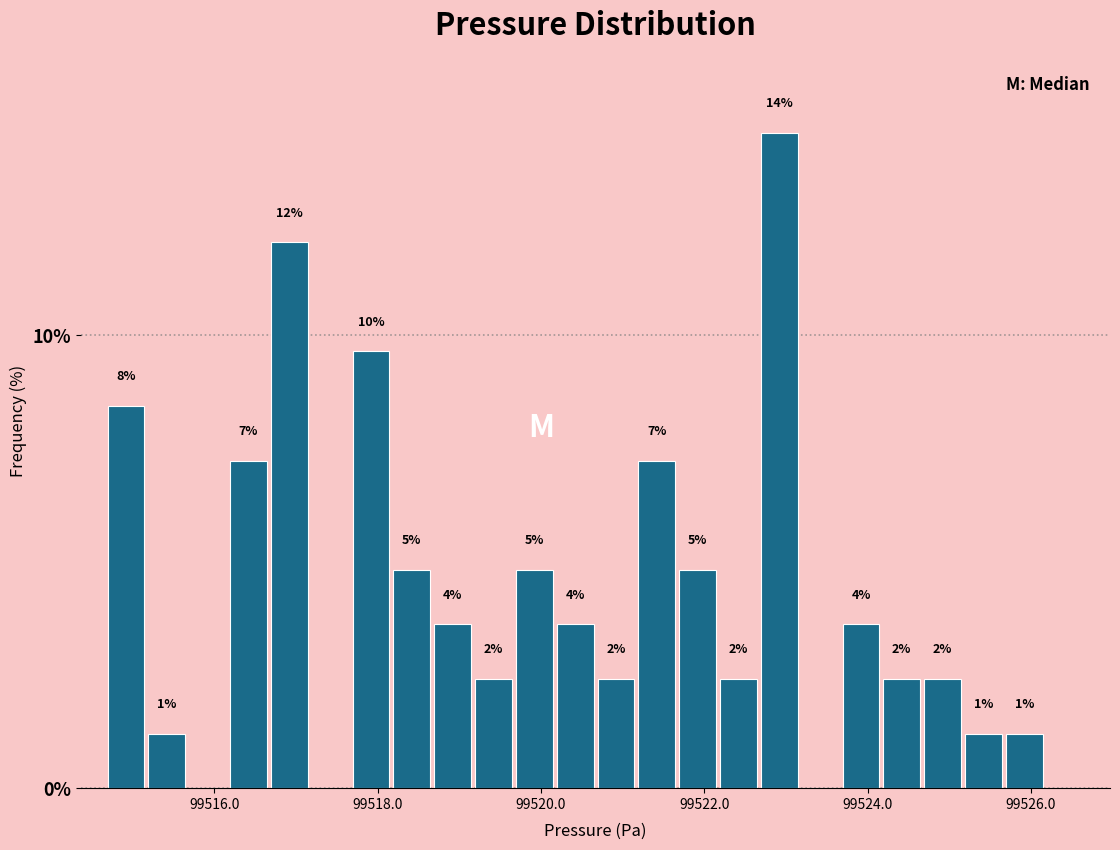

Read against the x-axis, roughly where is the centre of the tallest bar?

99523.0